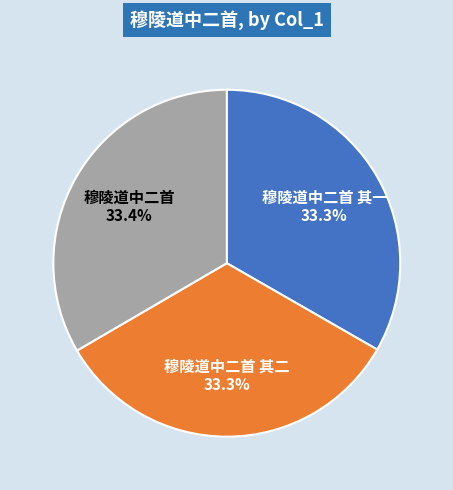

The 穆陵道中二首 其二 slice represents 33% of the pie. True or false?

True